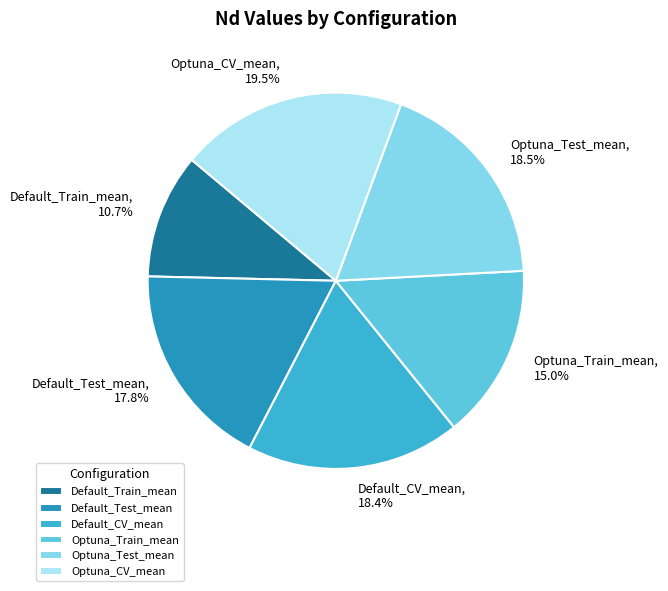

Does any single category account for the majority?

No